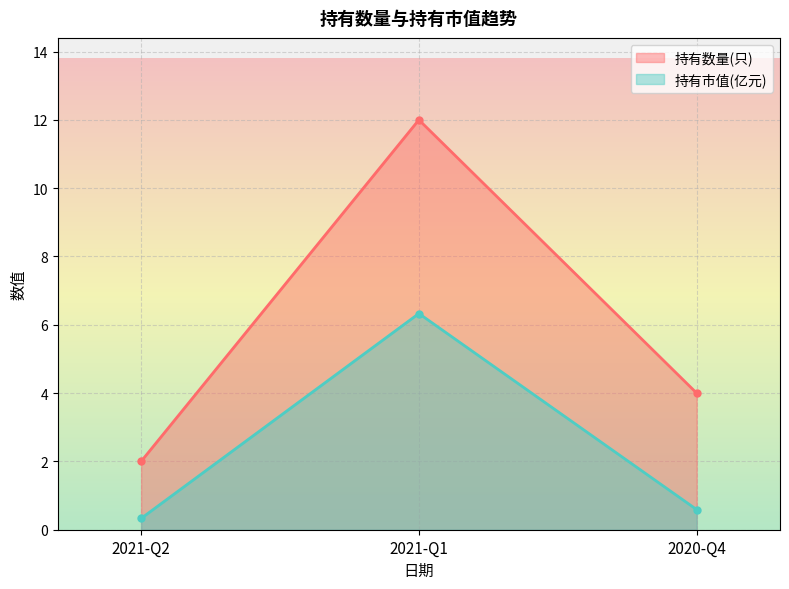

Count the number of data series in this chart.

2